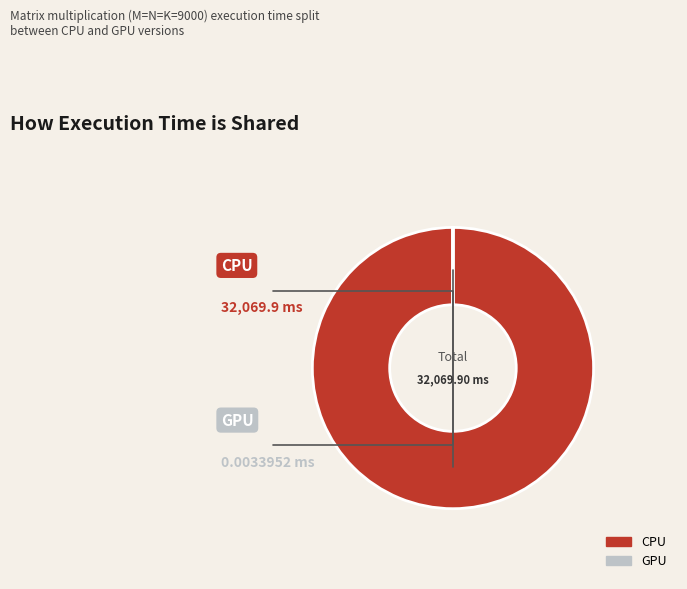

Which category has the biggest portion of the pie?

CPU